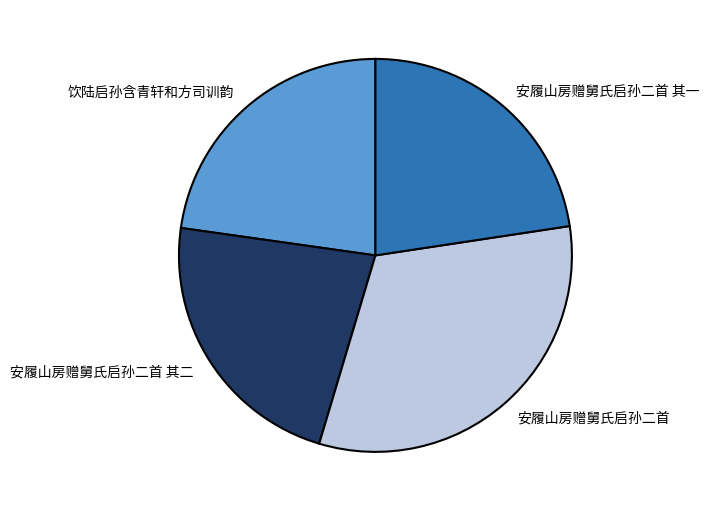

Which category has the biggest portion of the pie?

安履山房赠舅氏启孙二首